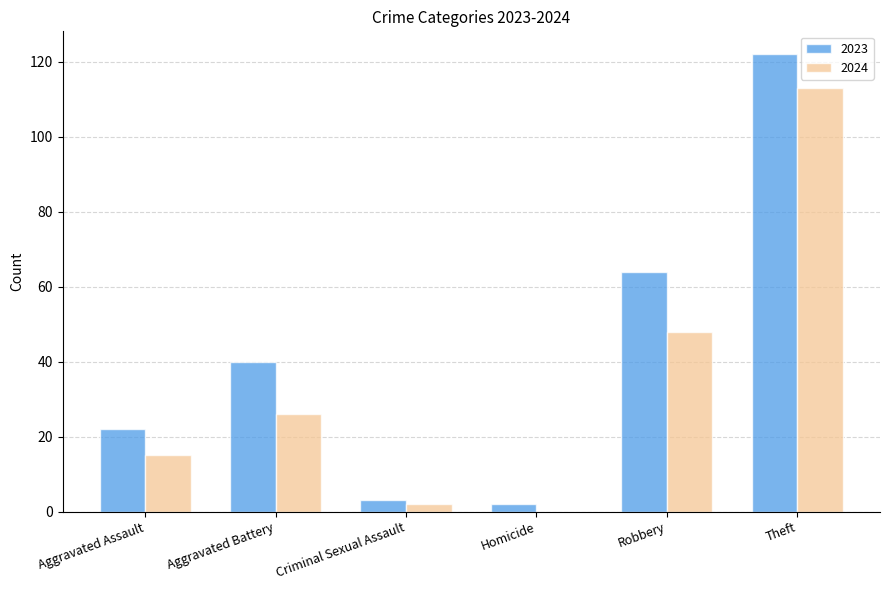

Does the chart contain stacked bars?

No